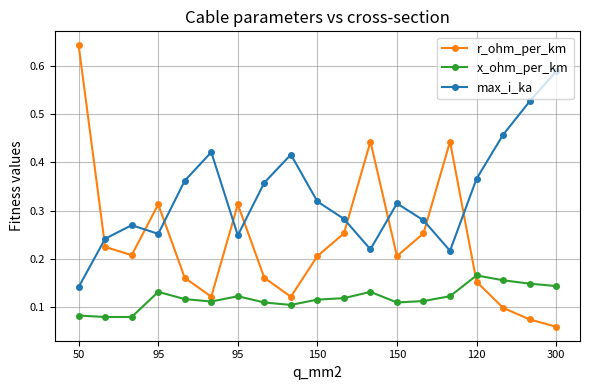

In max_i_ka, how many points are lower than both neighbors (excluding endpoints)?

4